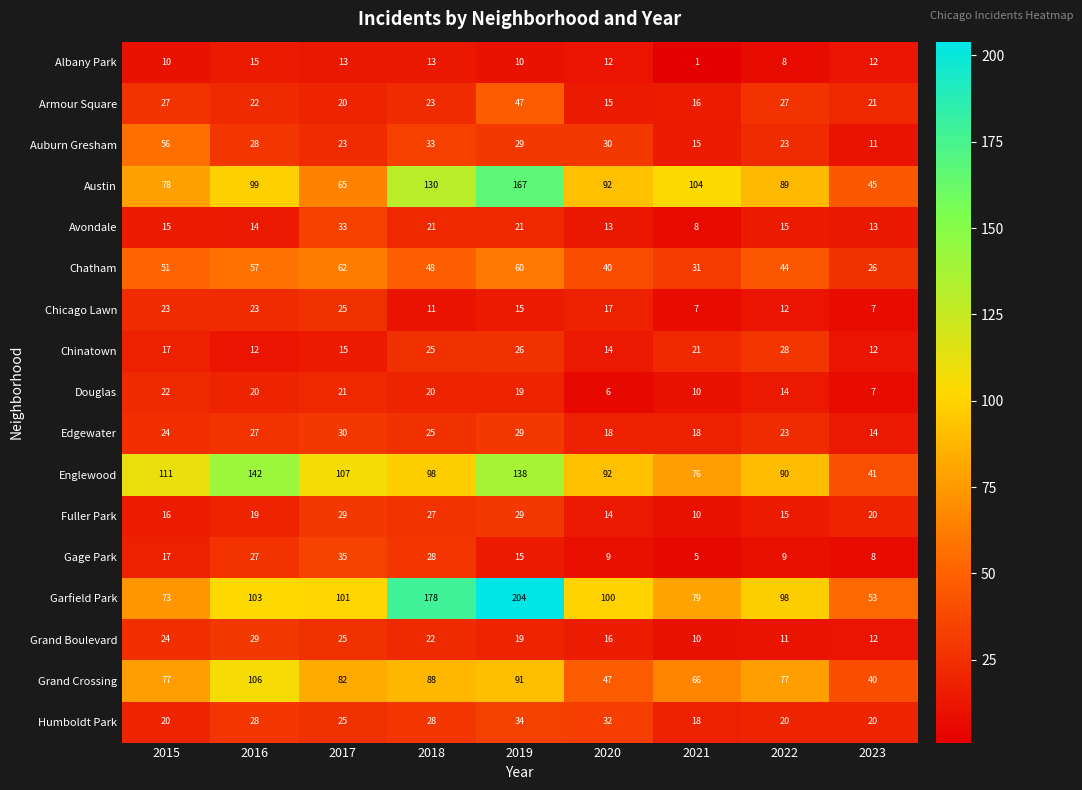

Between 2018 and 2023, which series saw the biggest shift?

Garfield Park